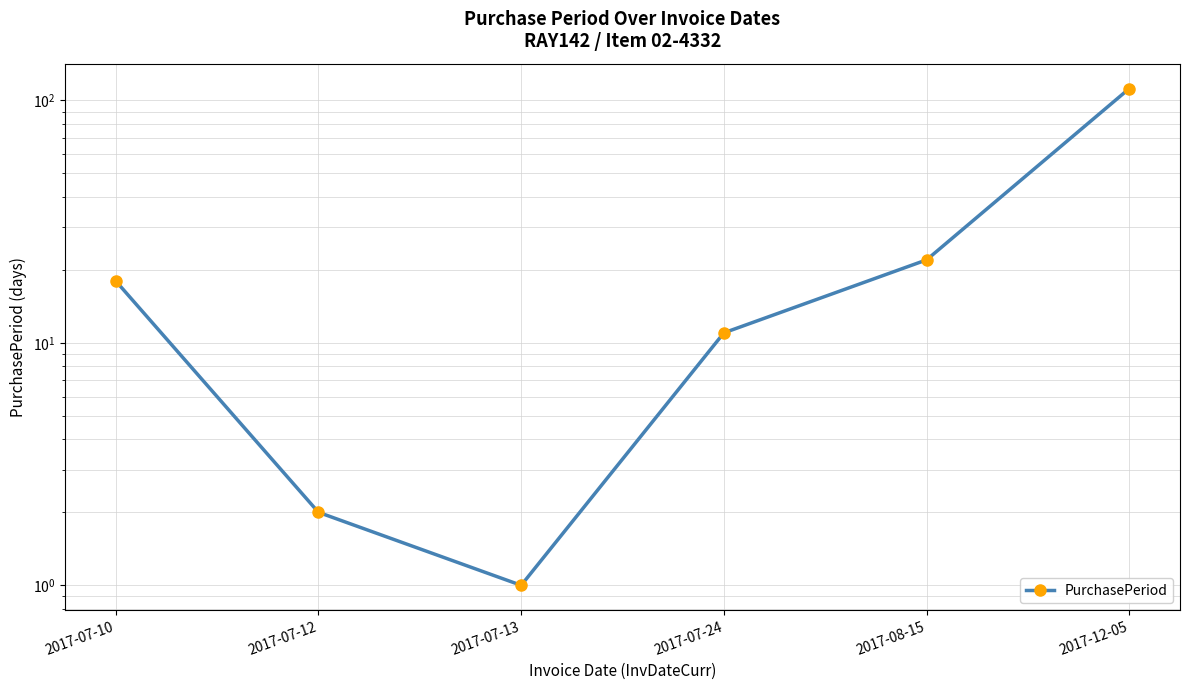

List the labels in order of value, smallest first.

2017-07-13, 2017-07-12, 2017-07-24, 2017-07-10, 2017-08-15, 2017-12-05